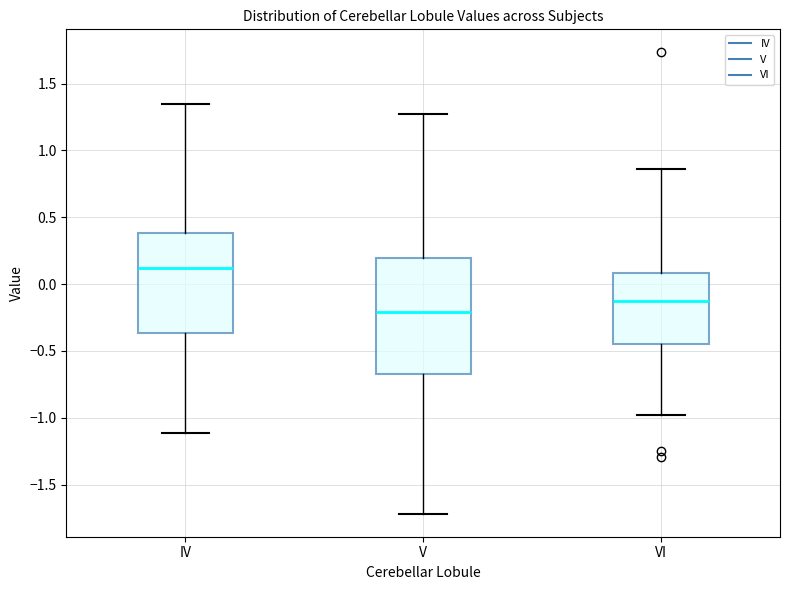

Reading left to right, transcribe this box plot: for each box, give where its median line is, the range the box spans, and where its two whiskers end, as read against the y-axis. The values are not printed on the chart, so give them approximately, as read against the axis.

IV: median 0.10, box -0.35 to 0.40, whiskers -1.10 to 1.35
V: median -0.20, box -0.65 to 0.20, whiskers -1.70 to 1.25
VI: median -0.15, box -0.45 to 0.10, whiskers -1.00 to 0.85